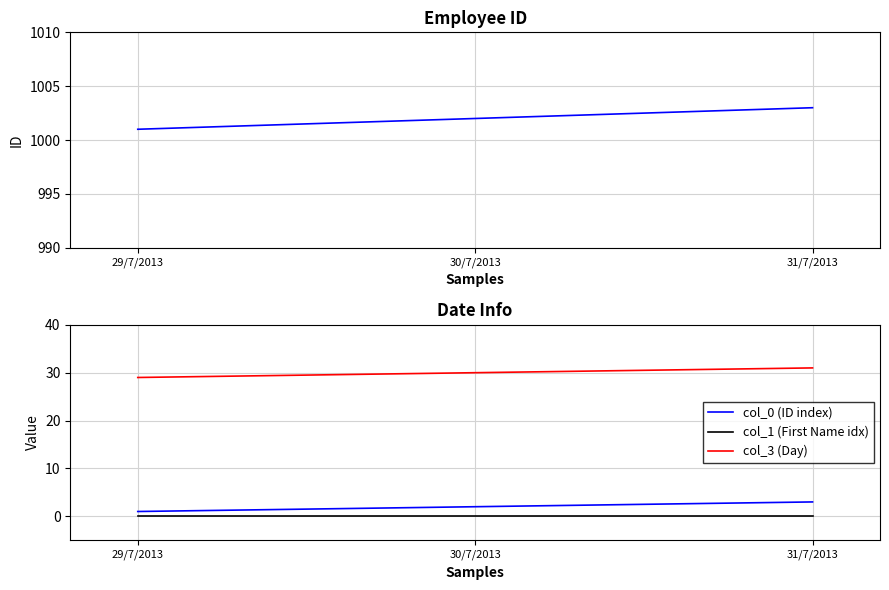

Which series changed the most between 29/7/2013 and 30/7/2013?

col_0